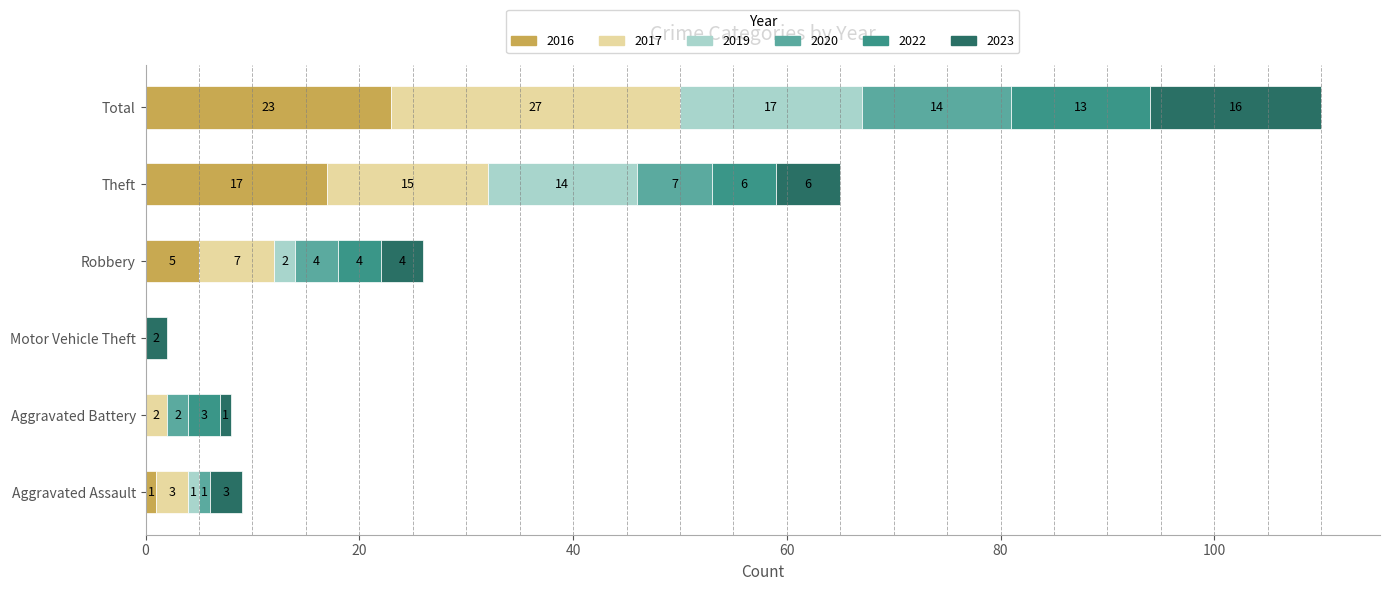

What is the maximum value for 2016?

23